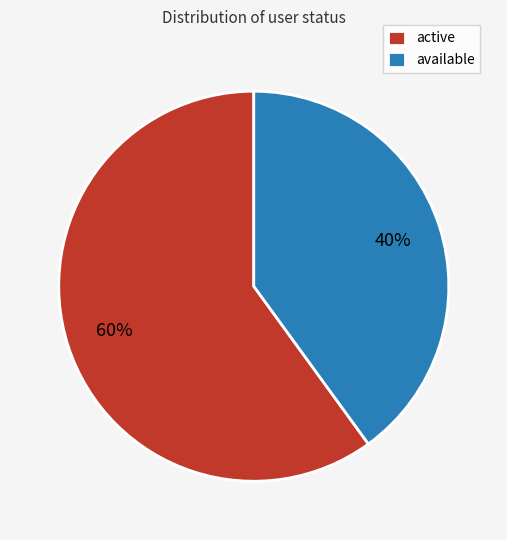

Which category has the biggest portion of the pie?

active